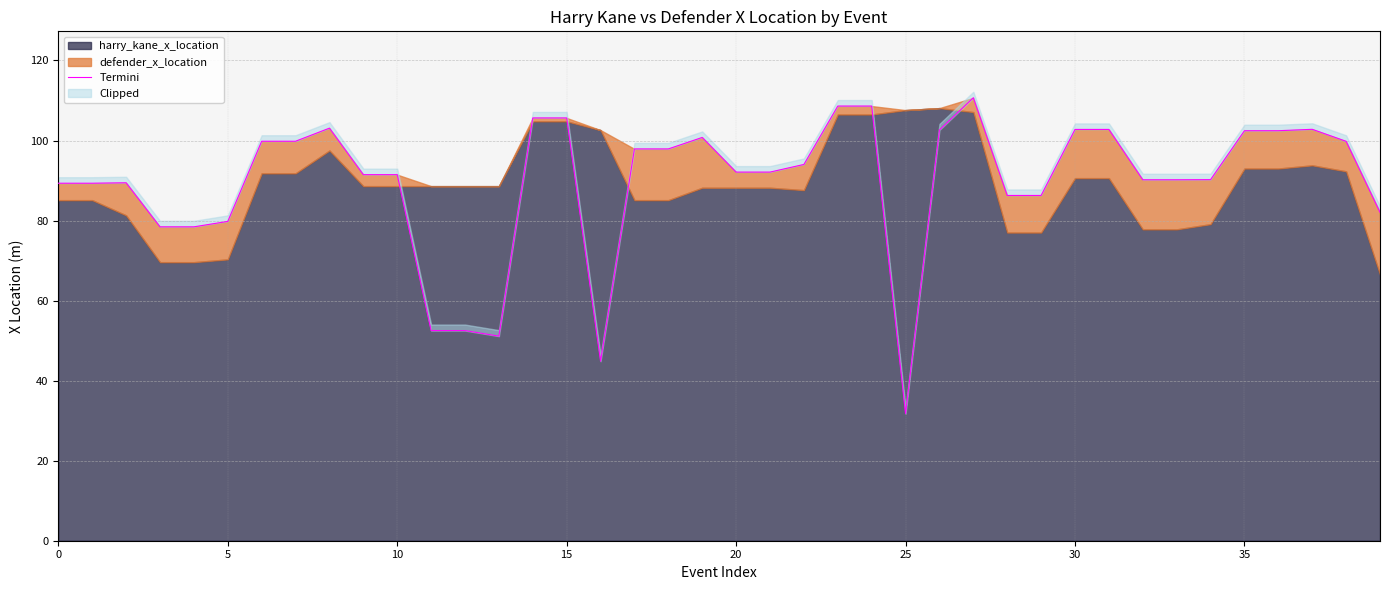

How many points are lower than both their immediate neighbors (excluding endpoints)?

3